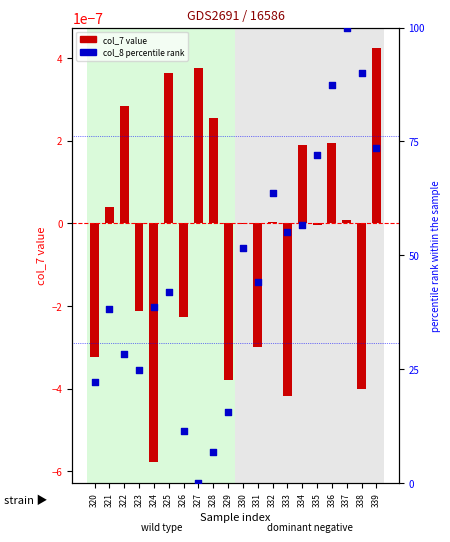

What is the total value across all series at 326?

11.4